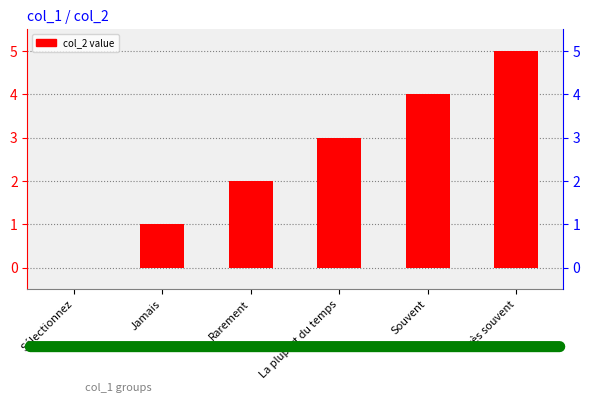

Reading left to right, list all the values displayed in this chart.

0	1	2	3	4	5